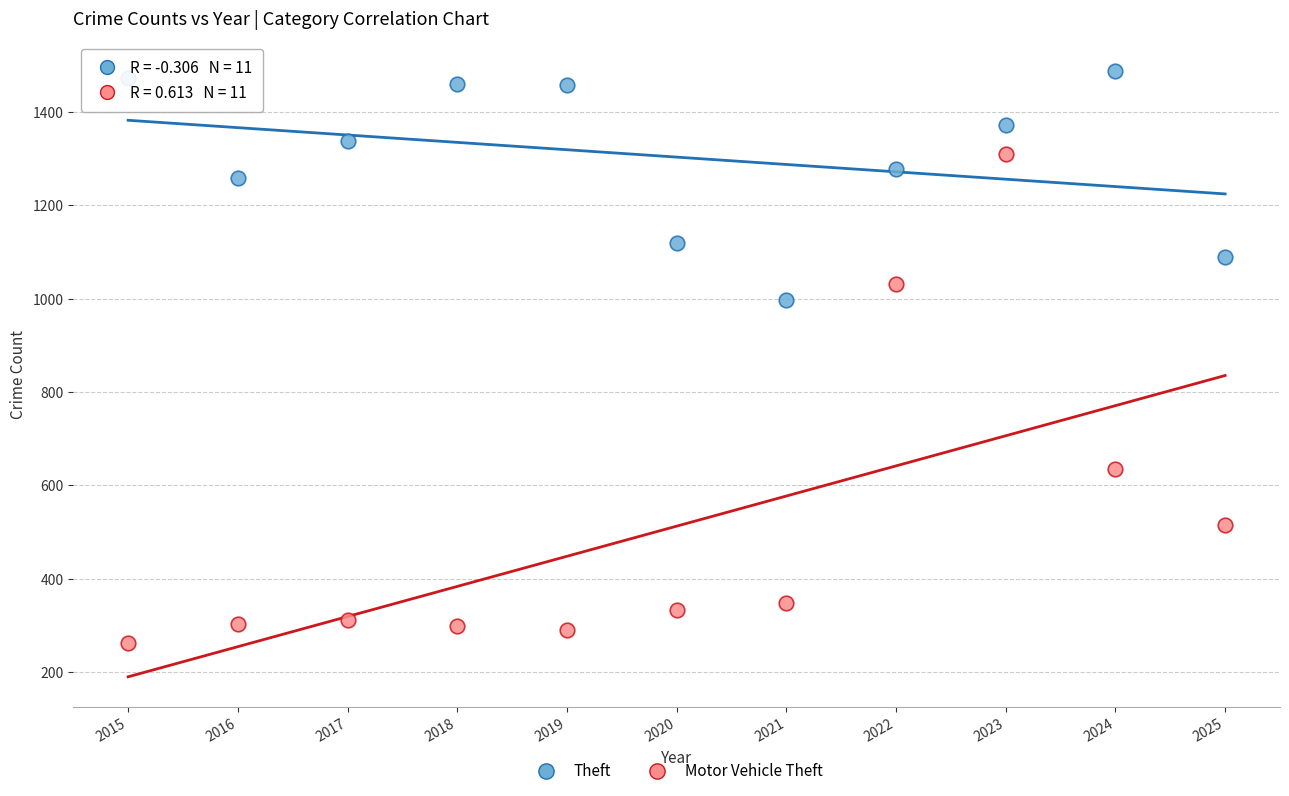

Which series contains the lowest Y value?

Motor Vehicle Theft